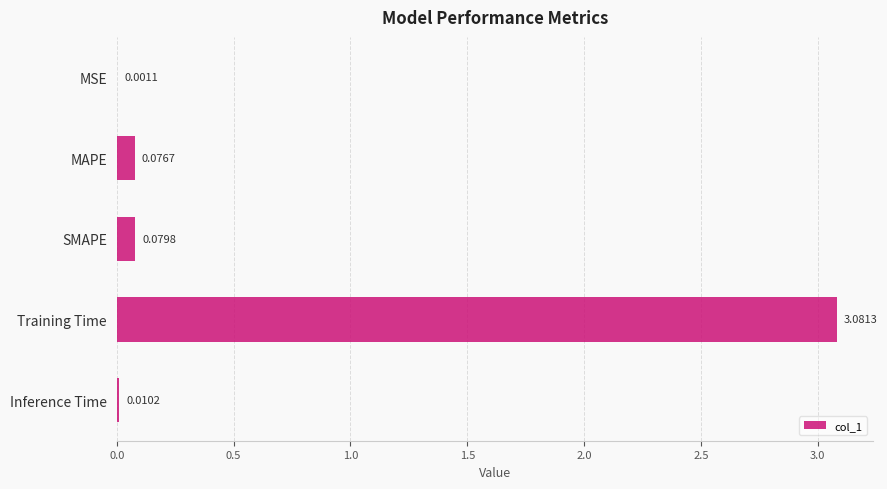

Where is the data nearest to the value 1?

SMAPE